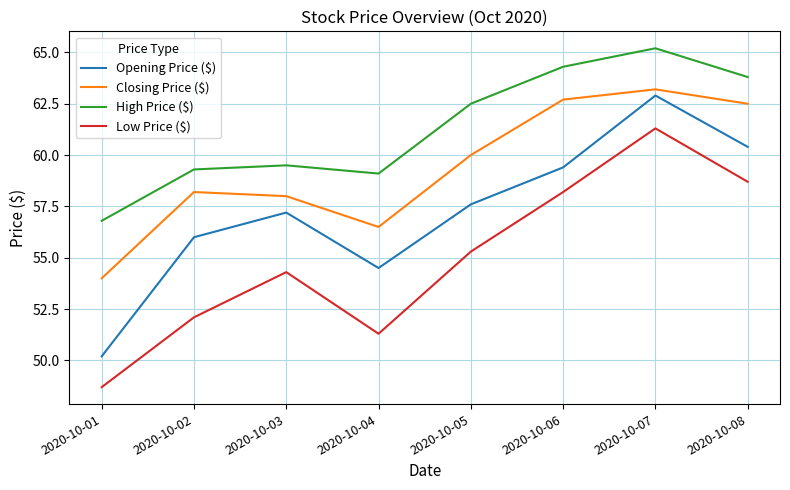

Which label corresponds to the largest value in the chart?

2020-10-07